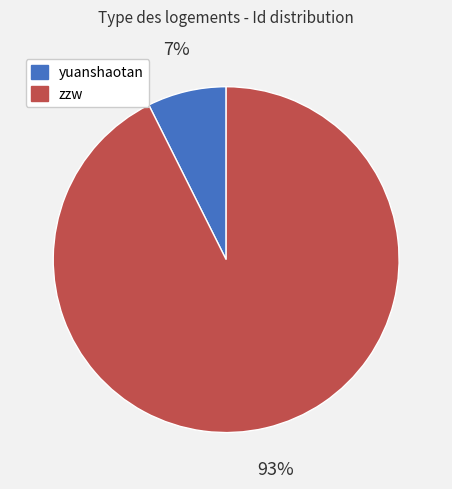

Do yuanshaotan and zzw together represent more than half of the pie?

Yes